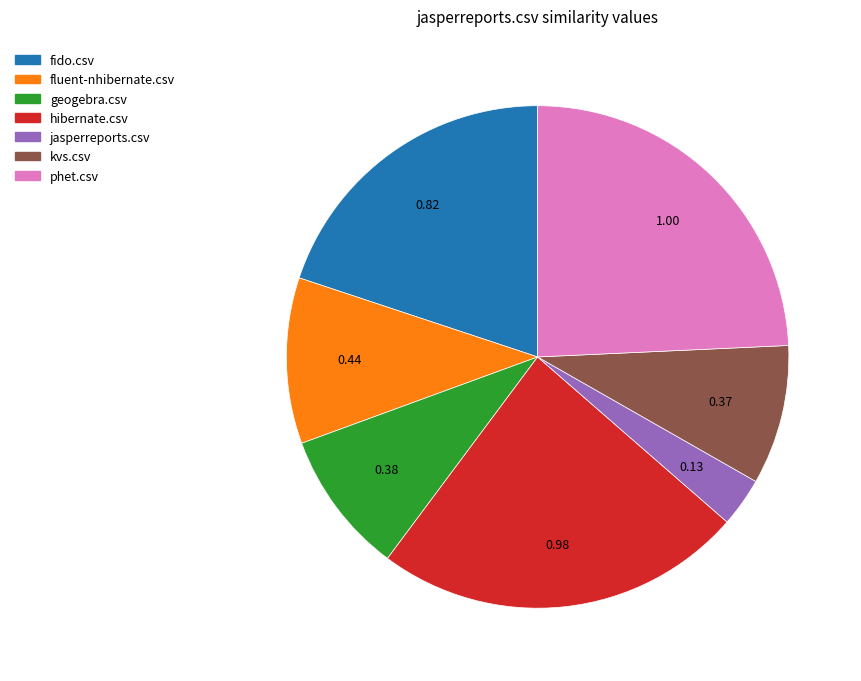

Does jasperreports.csv represent more than half of the total?

No